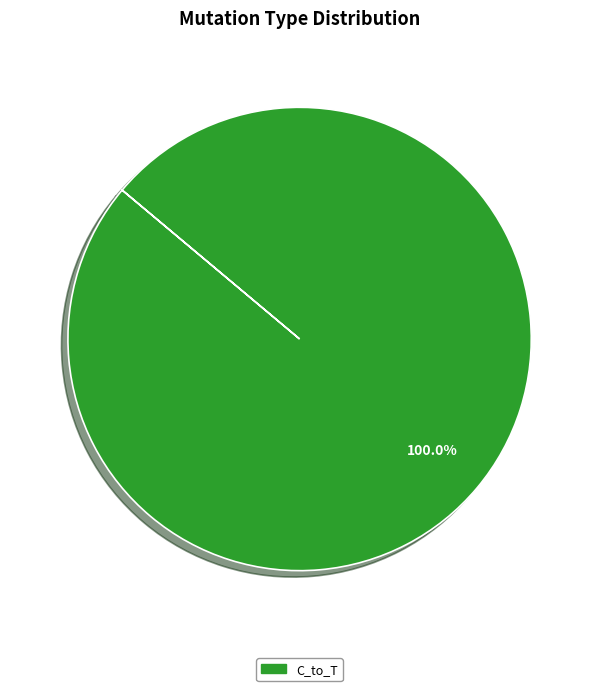

Does any single category account for the majority?

Yes